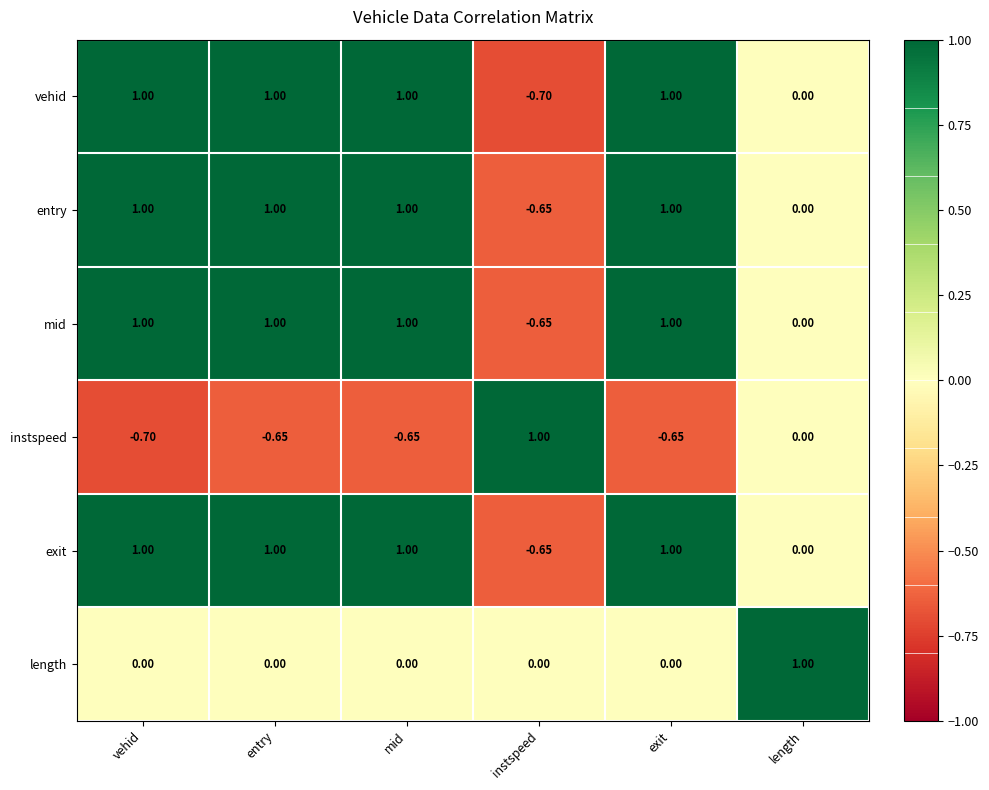

Which series changed the most between entry and instspeed?

vehid